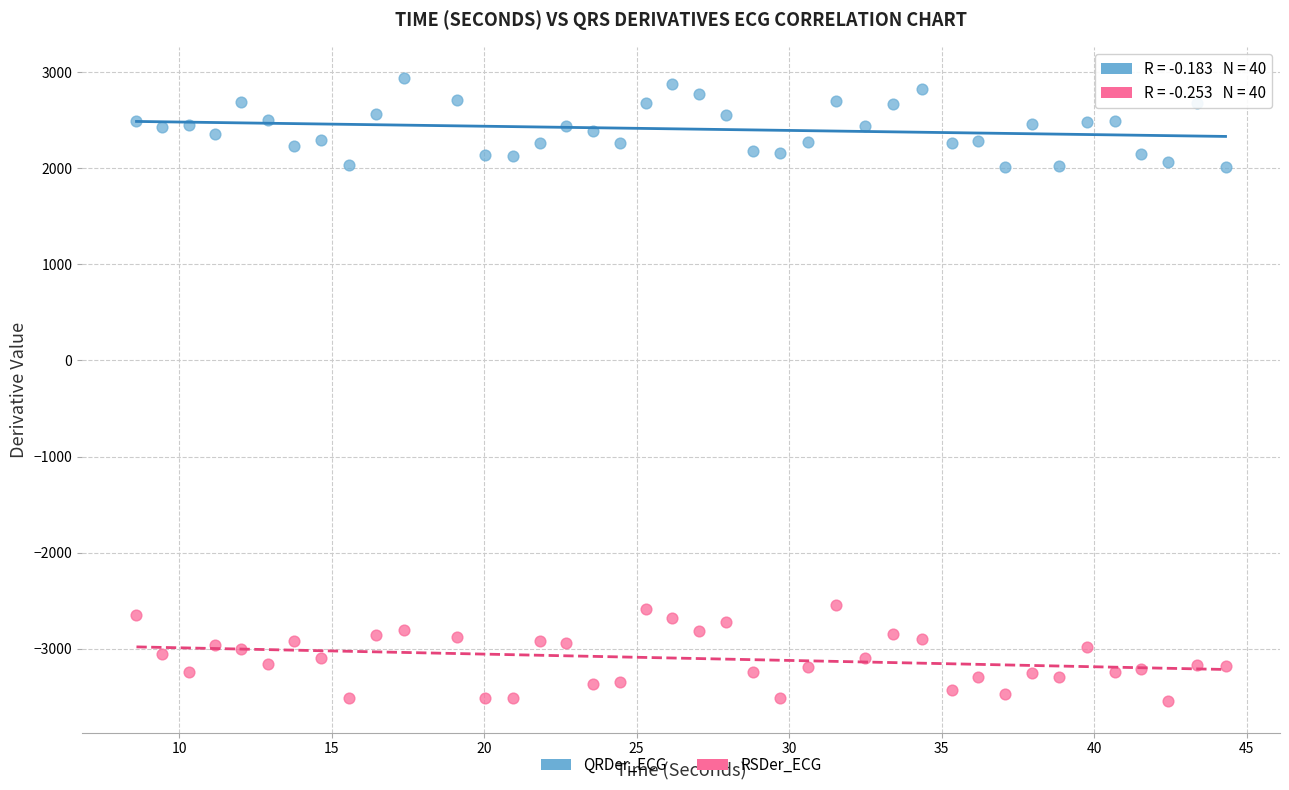

Which series contains the lowest Y value?

RSDer_ECG